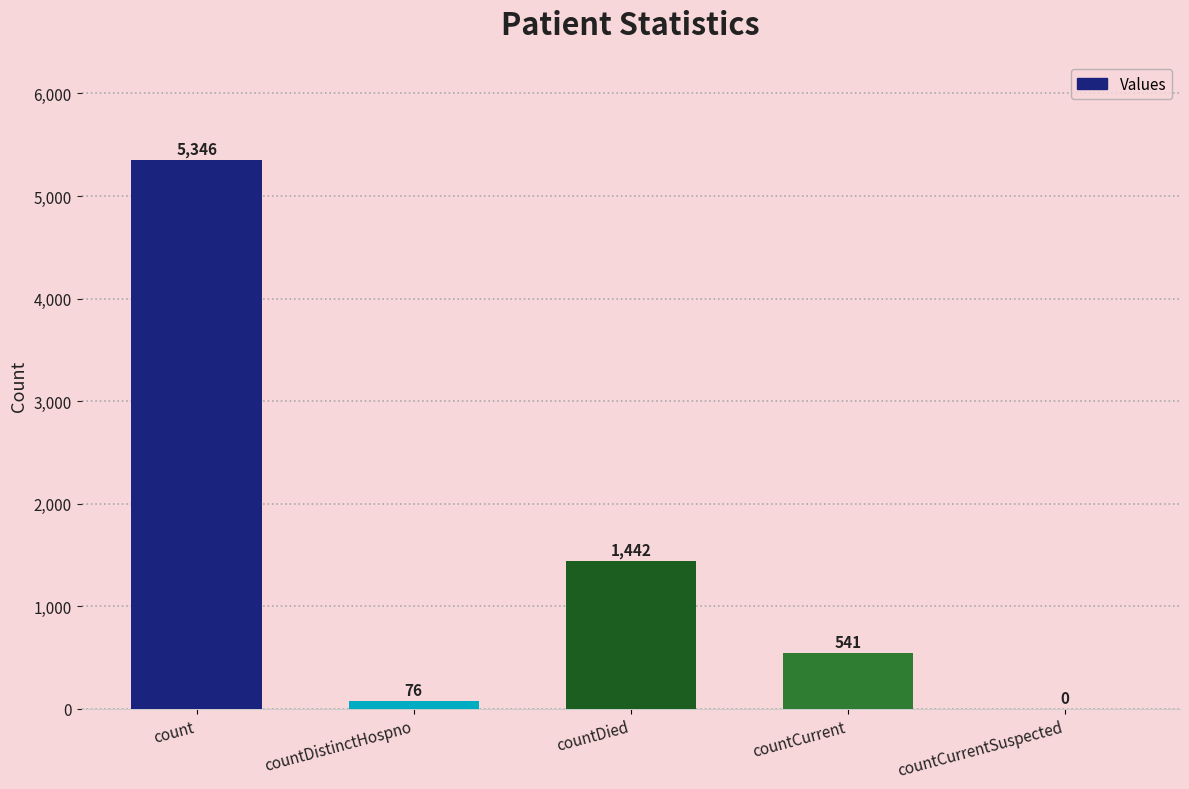

Read the value at count, to the nearest 10.

5350